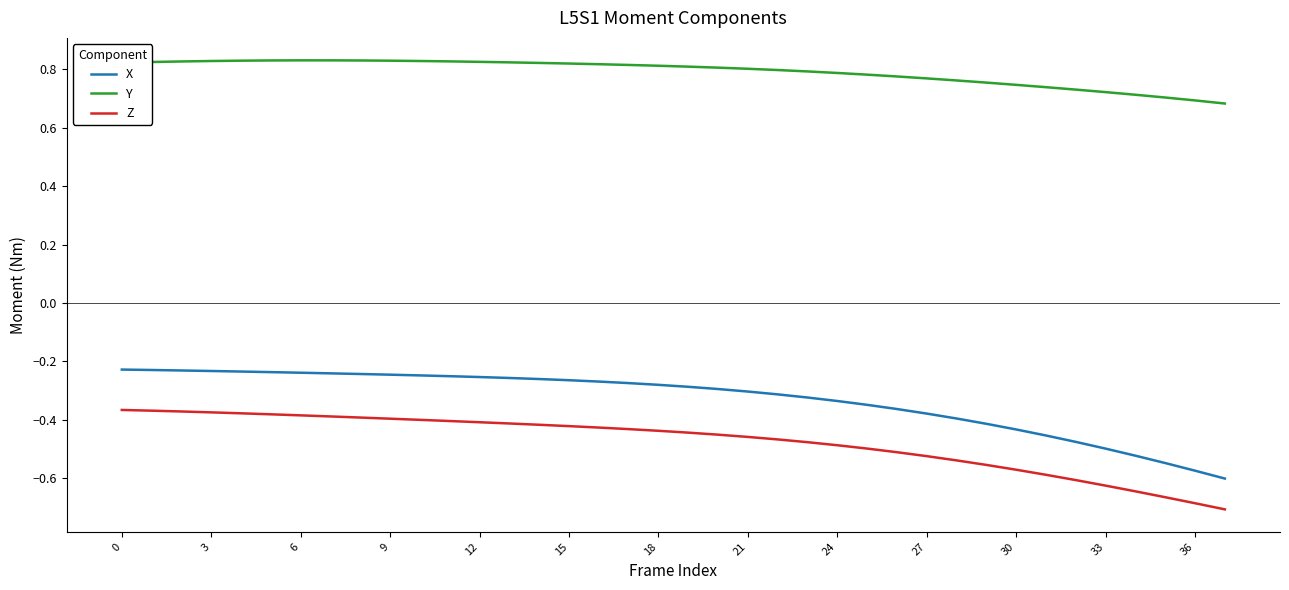

True or false: X and Y intersect in this chart.

False